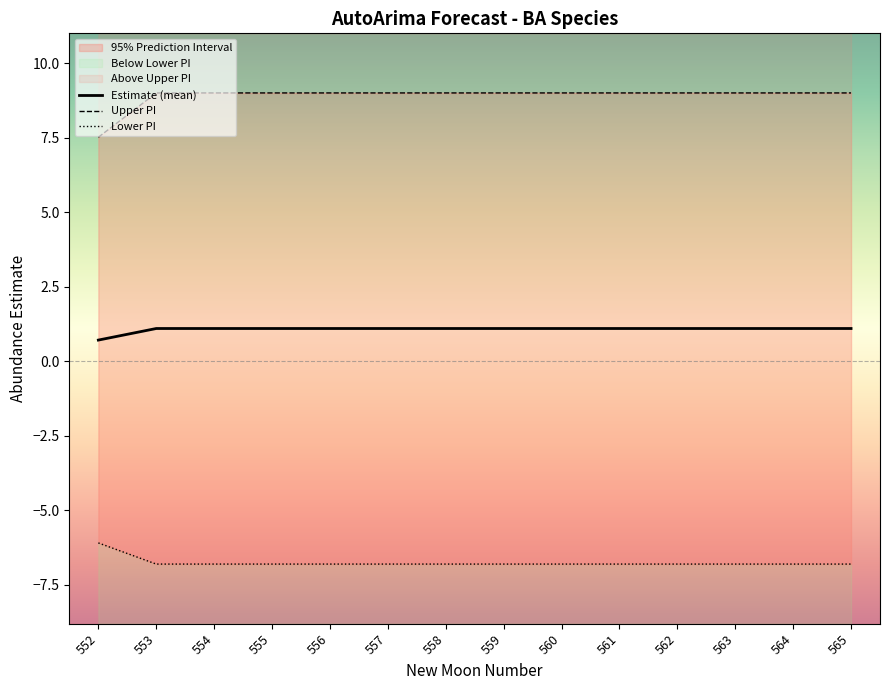

List the labels in order of estimate value, smallest first.

552, 553, 554, 555, 556, 557, 558, 559, 560, 561, 562, 563, 564, 565